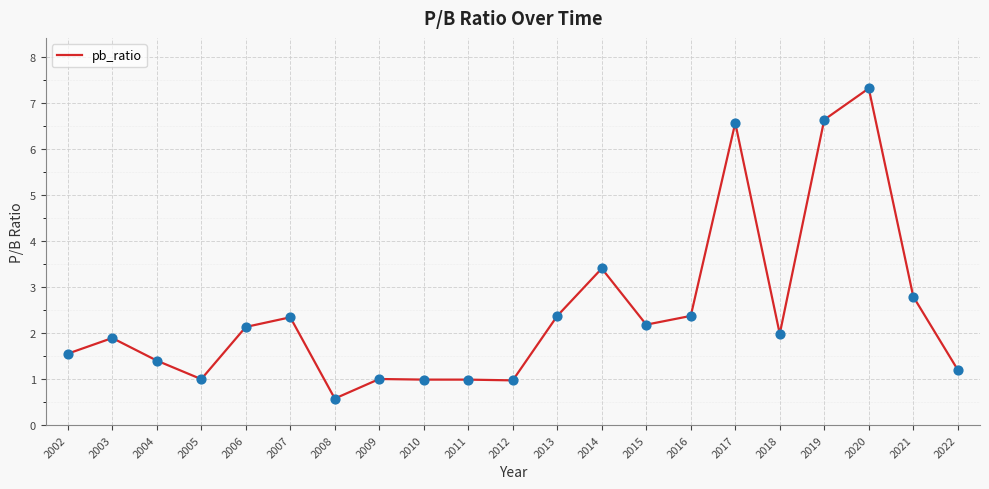

What is the change in value from 2015 to 2017?

+4.4